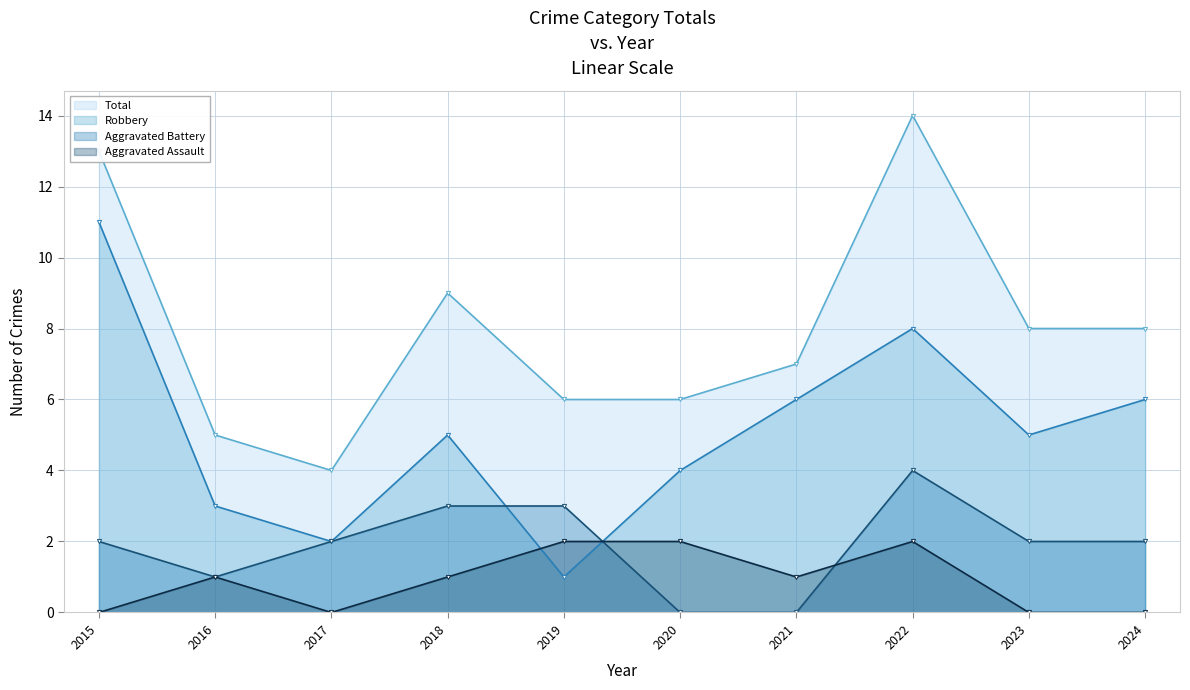

How many times do Aggravated Battery (line) and Robbery (line) cross each other?

2